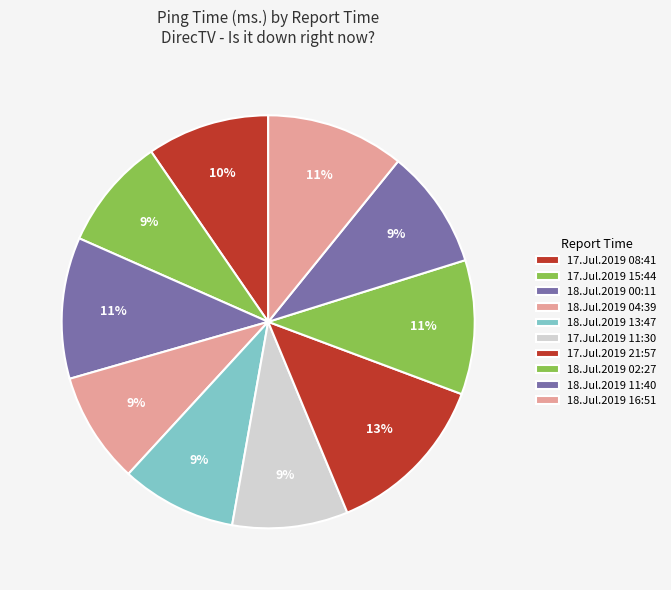

True or false: 17.Jul.2019 21:57 accounts for 13% of the total.

True